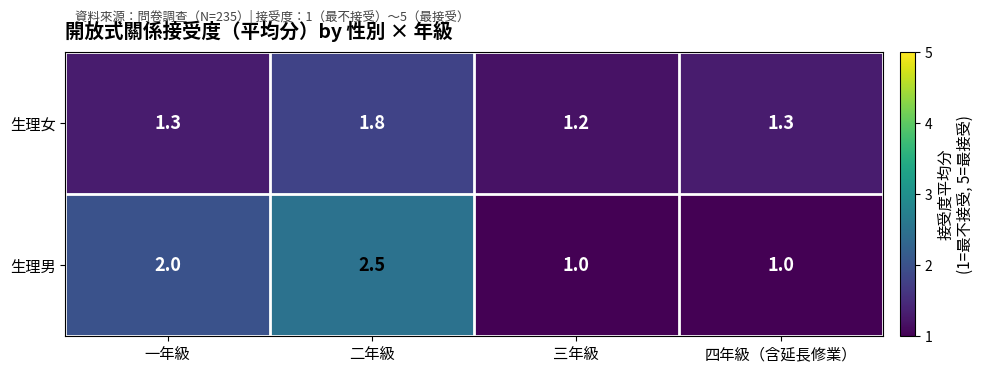

What is the average value of the 生理女 series?

1.4